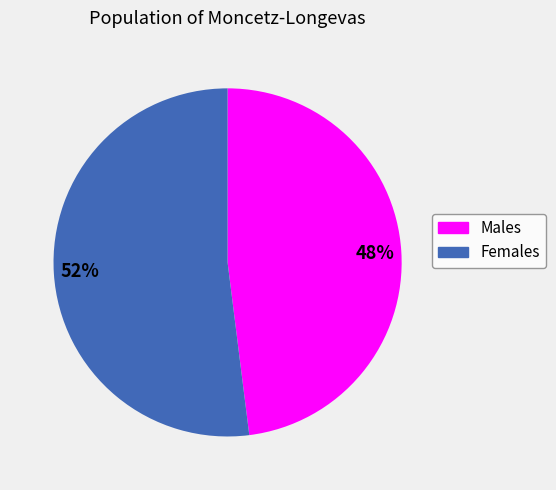

Is there any slice that represents more than half of the pie?

Yes